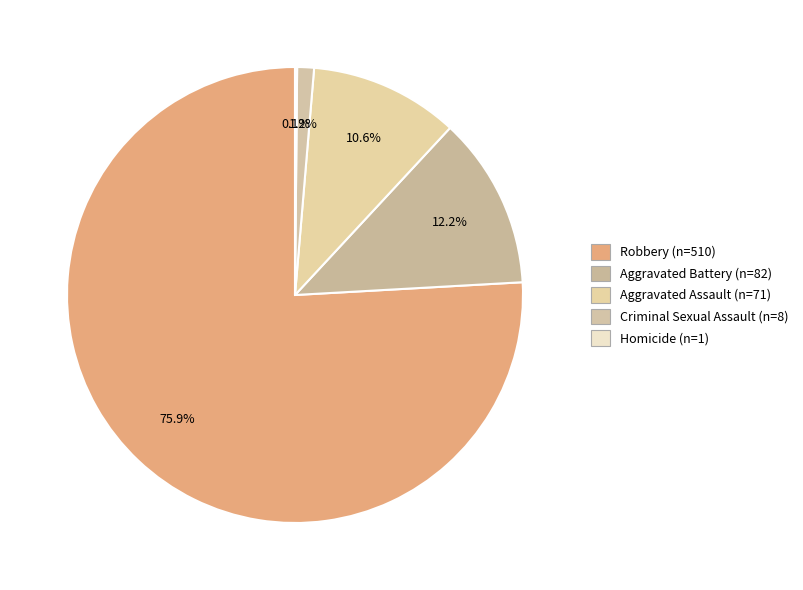

Count the number of slices in the pie.

5